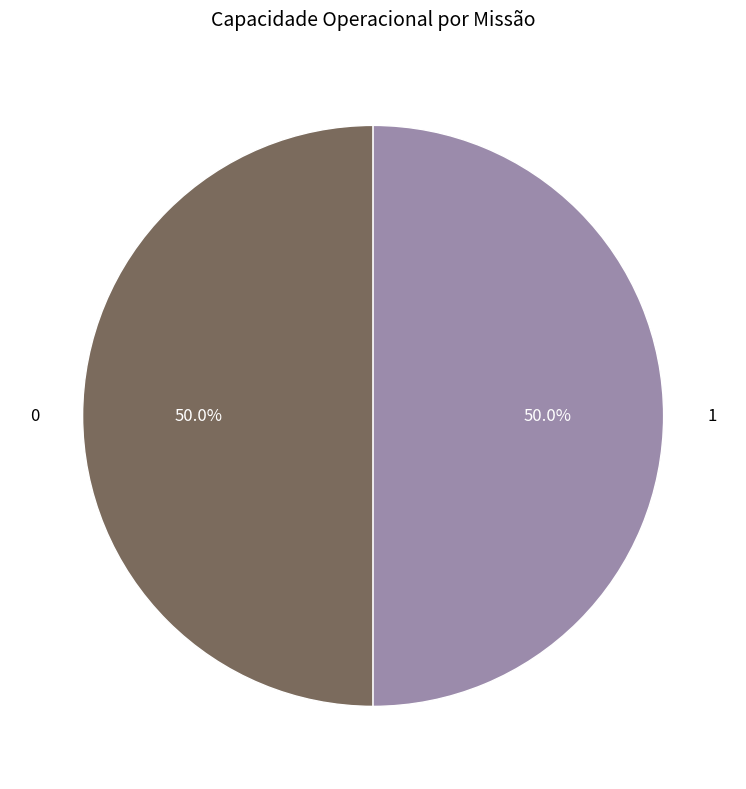

To the nearest percent, what portion does 0 represent?

50%